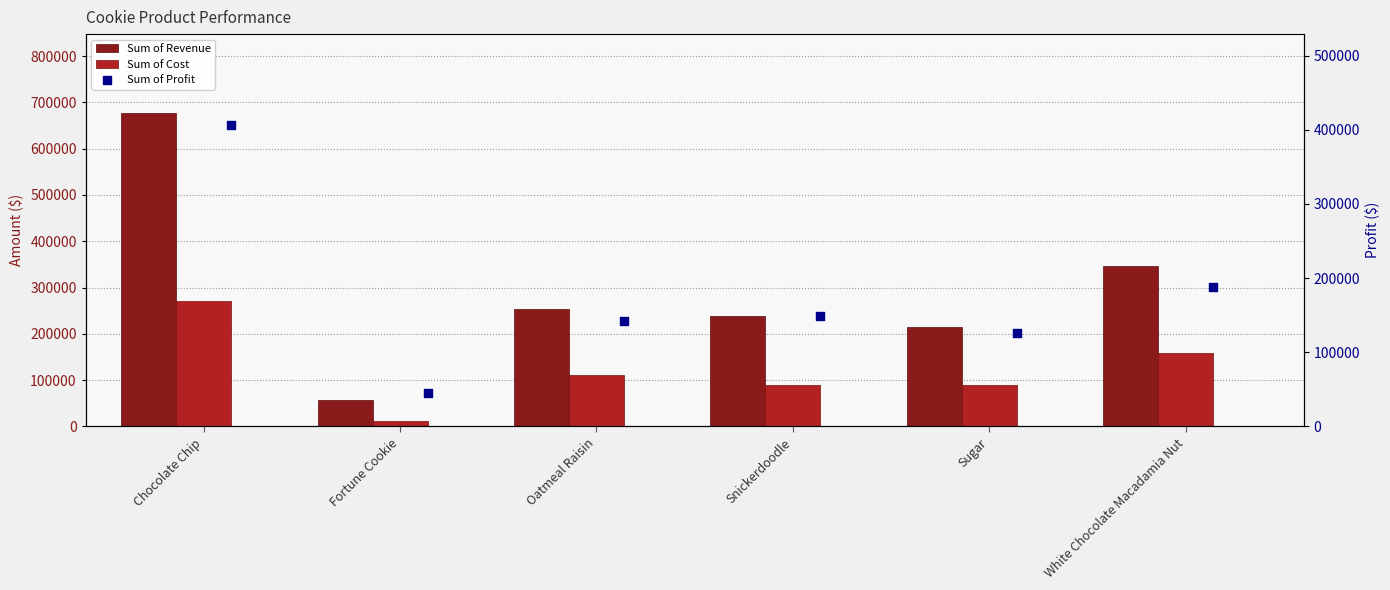

Which series has the largest total across all categories?

Sum of Revenue